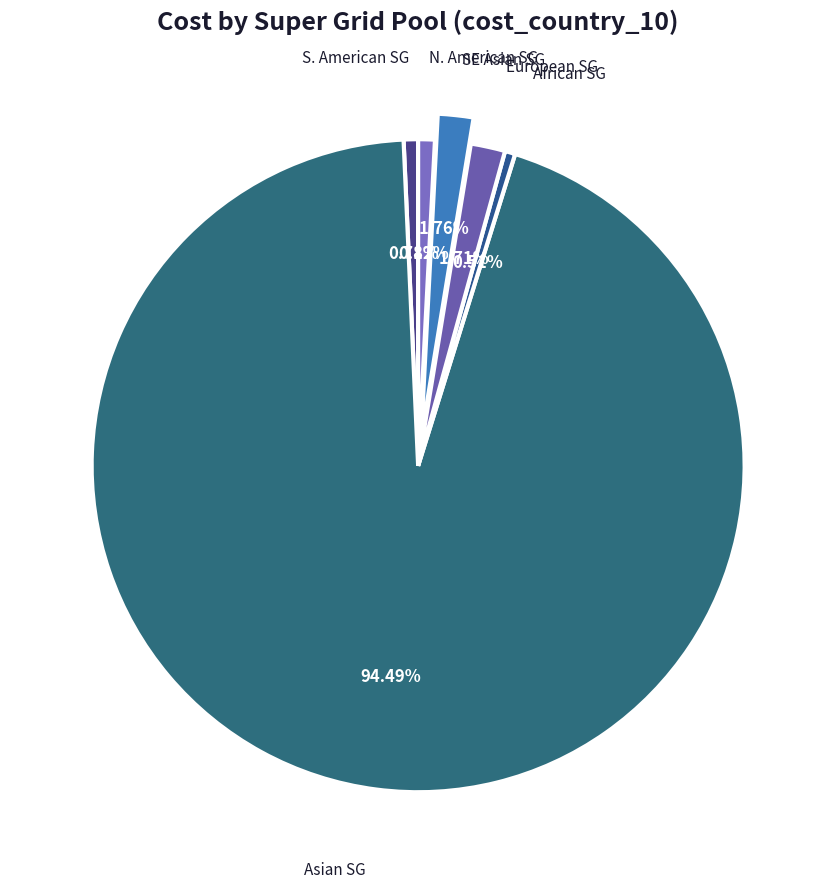

Do SE Asian SG and Asian SG together represent more than half of the pie?

Yes